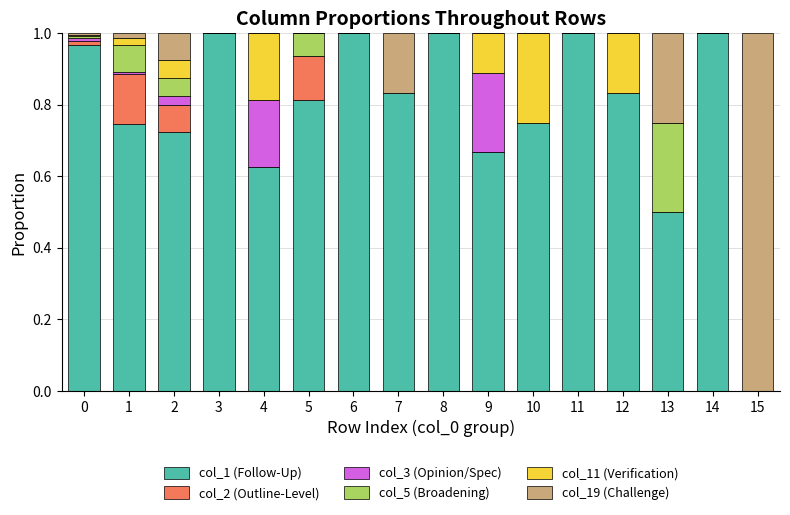

Where is col_5 (Broadening) nearest to the value 0?

3